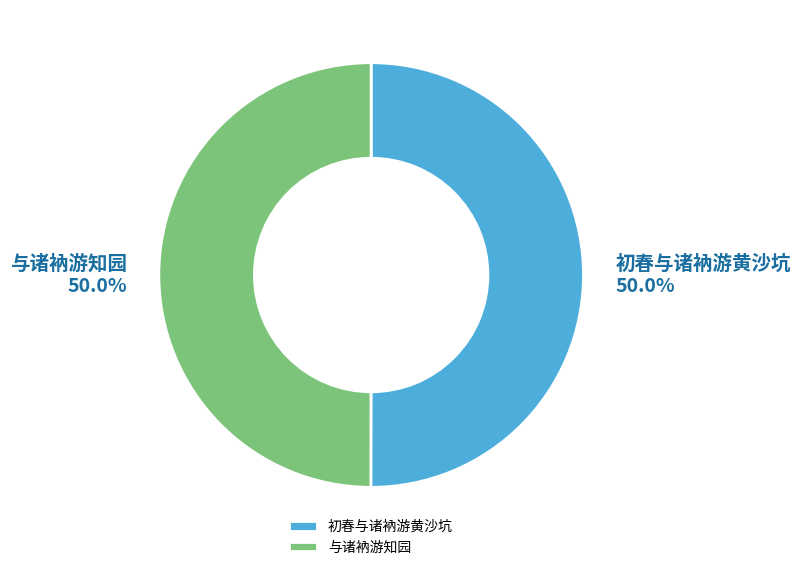

The 与诸衲游知园 slice represents 38% of the pie. True or false?

False